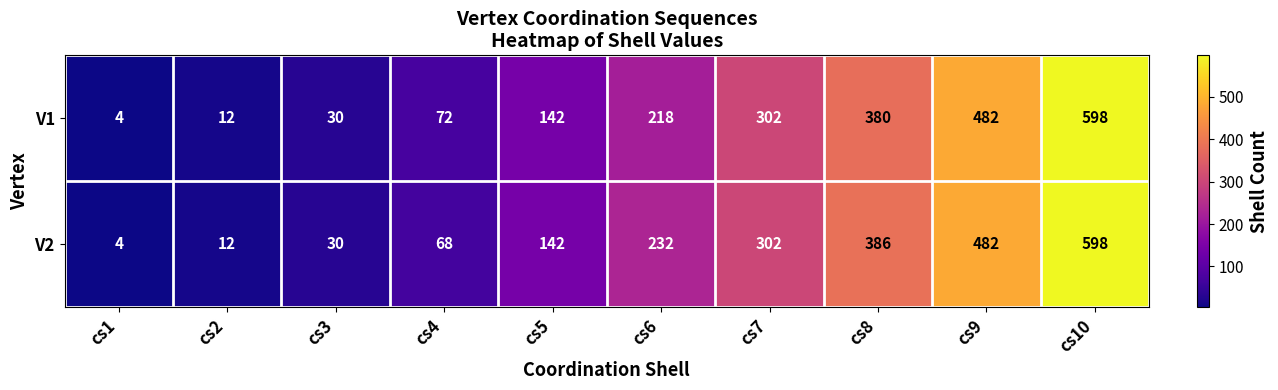

What is the maximum value shown in the chart?

598